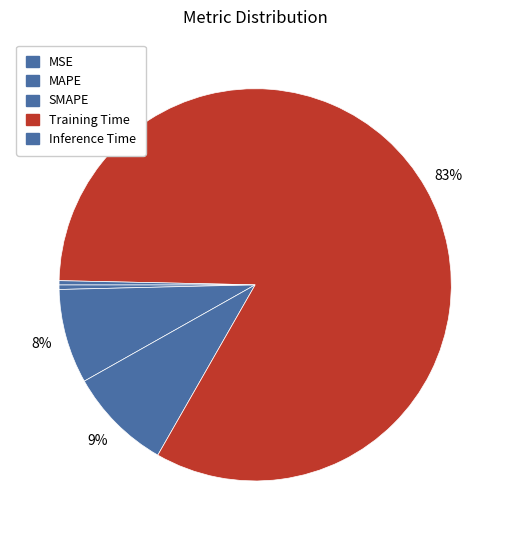

To the nearest percent, what percentage of the pie is MAPE?

8%